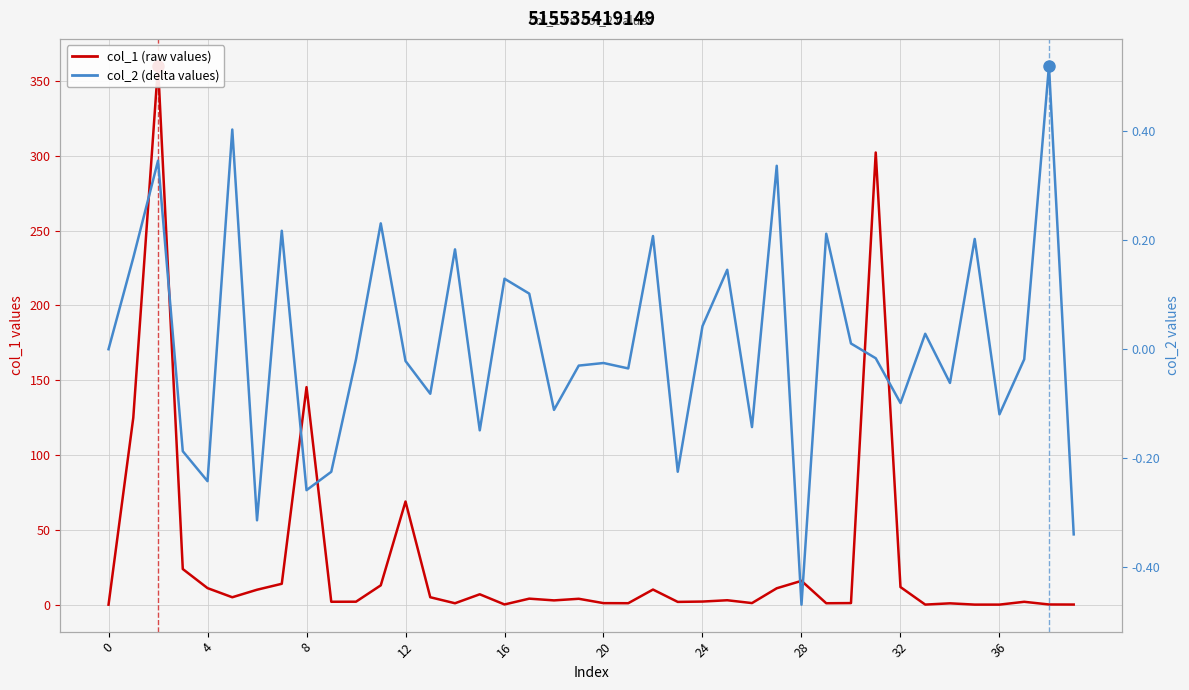

Which label corresponds to the smallest value in the chart?

28